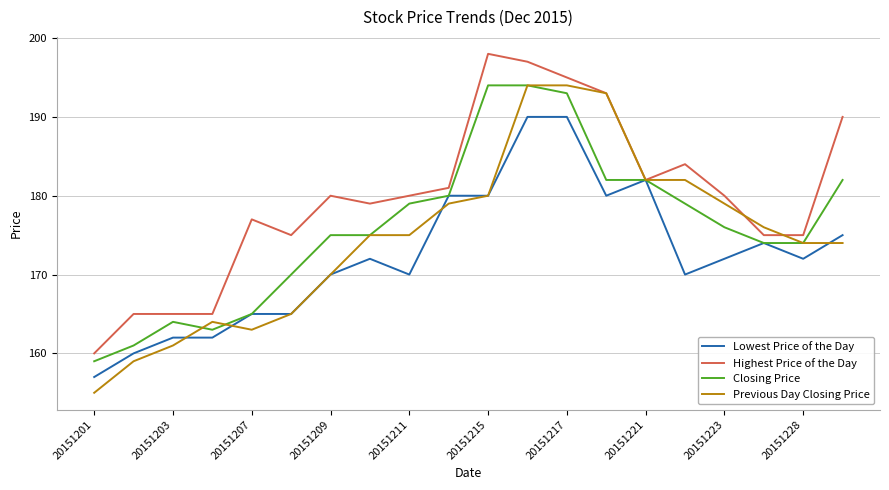

List the series in order of their overall mean, lowest first.

Lowest Price of the Day, Previous Day Closing Price, Closing Price, Highest Price of the Day